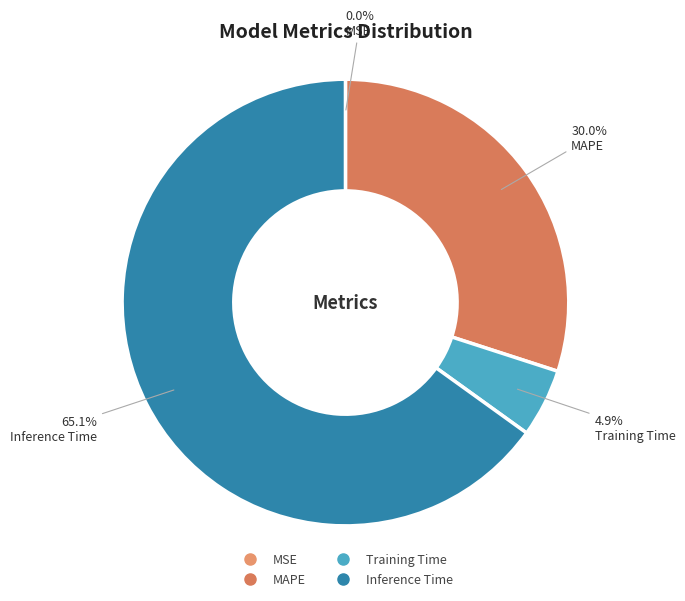

Does any single category account for the majority?

Yes